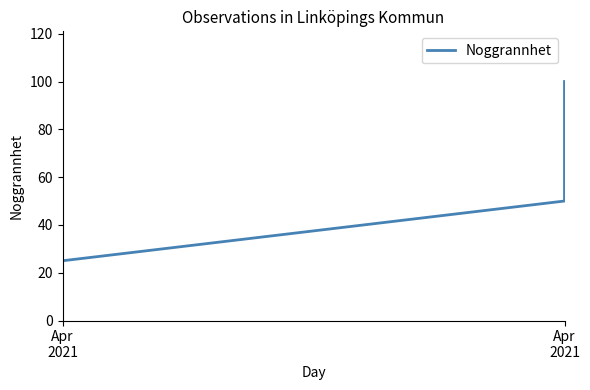

How many categories are shown in the chart?

4